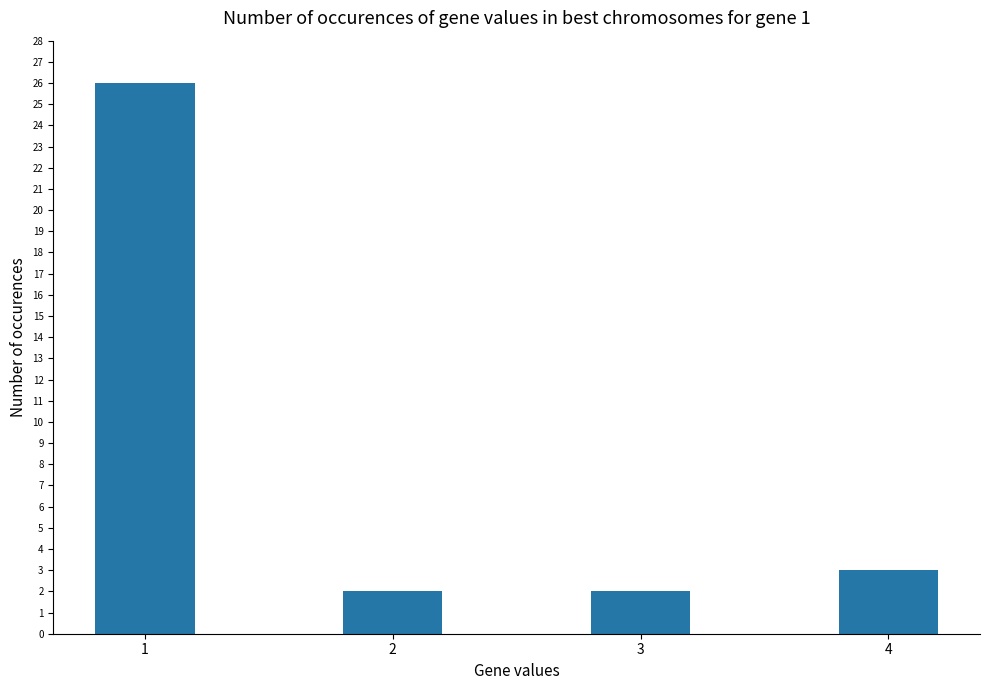

Reading right to left, list all the values displayed in this chart.

3	2	2	26